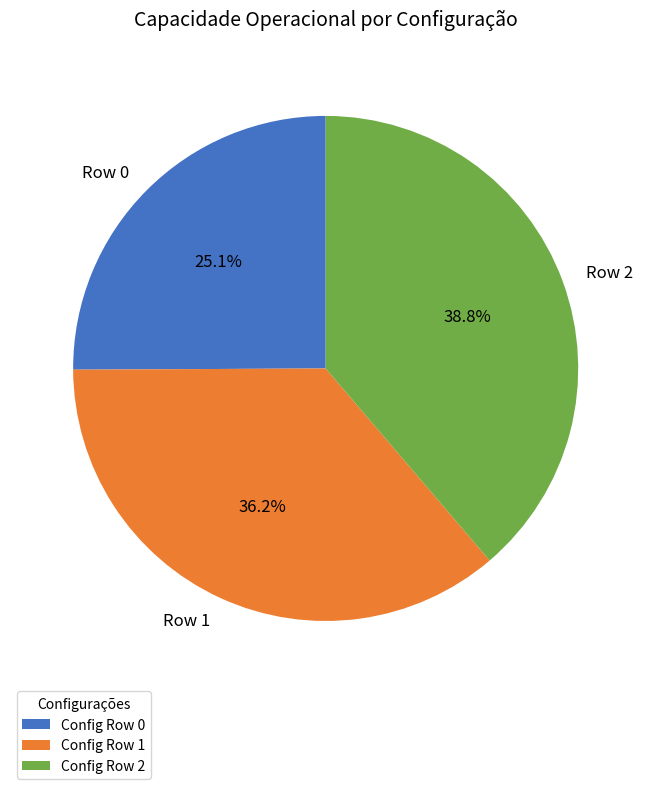

Count the number of slices in the pie.

3